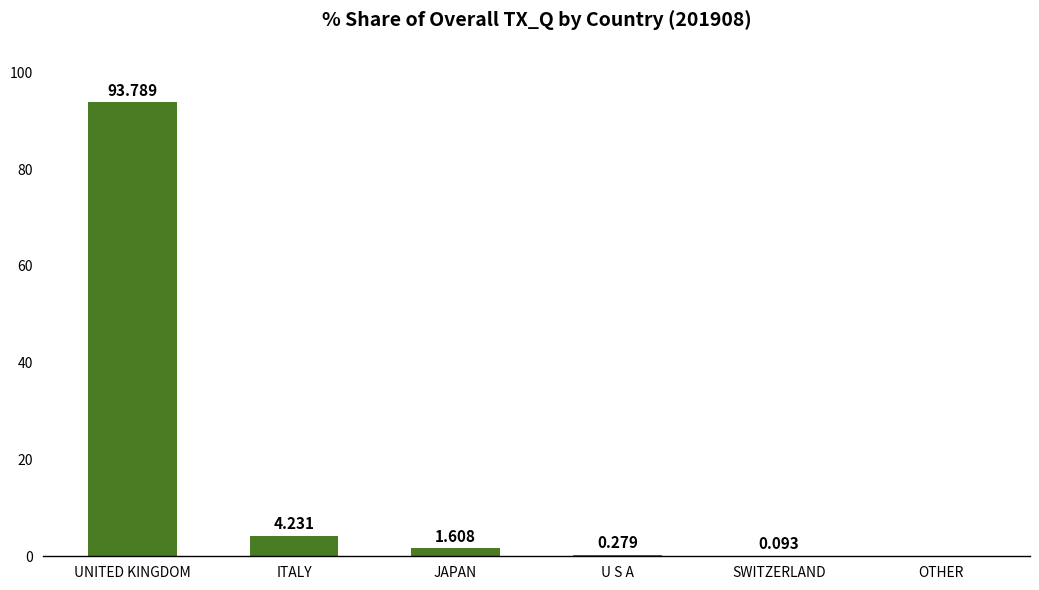

The chart shows a value of 93.8 at UNITED KINGDOM. True or false?

True